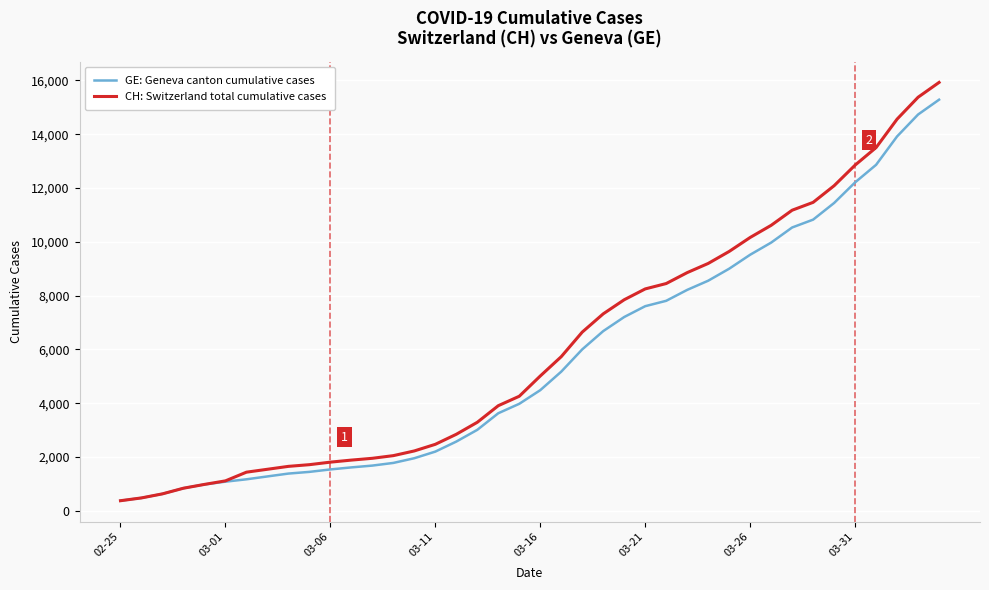

What is the maximum value for CH: Switzerland total cumulative cases?

15926